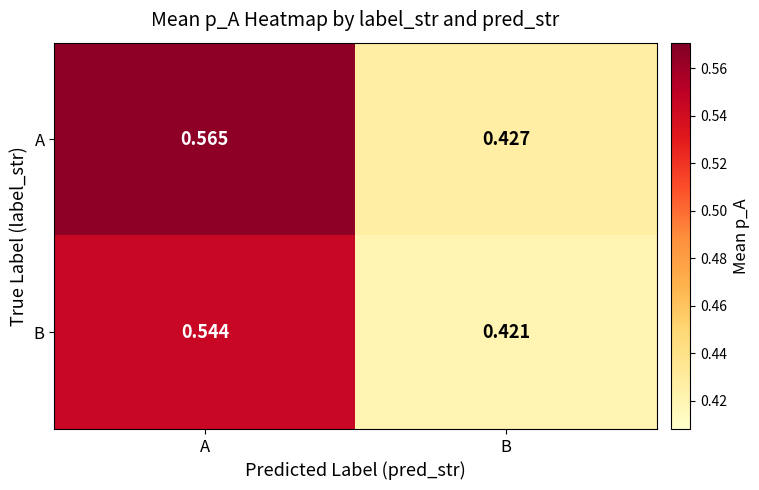

Which category has the highest value in the B series?

A